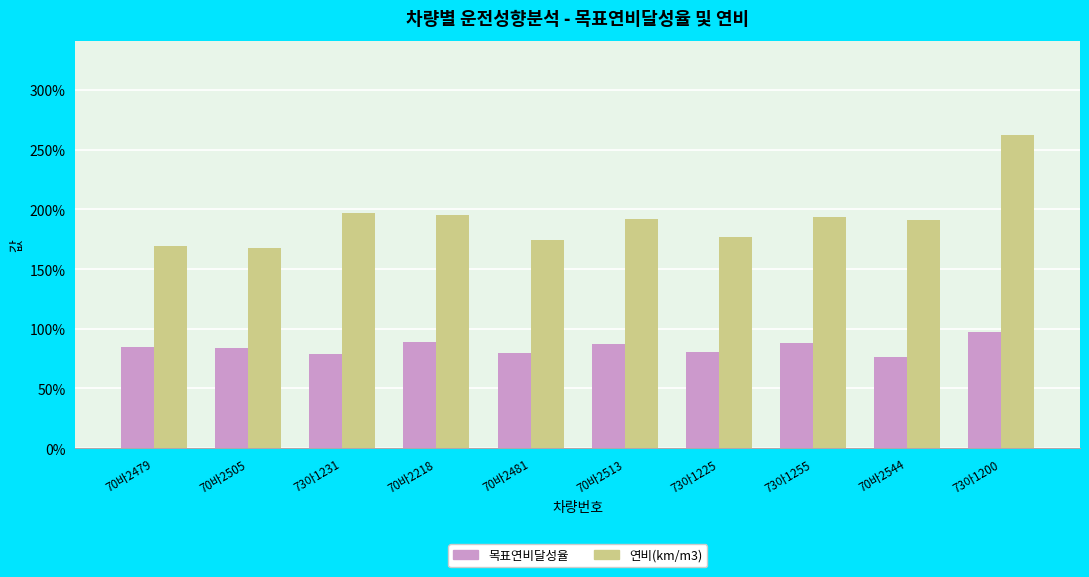

Does the chart contain any negative values?

No